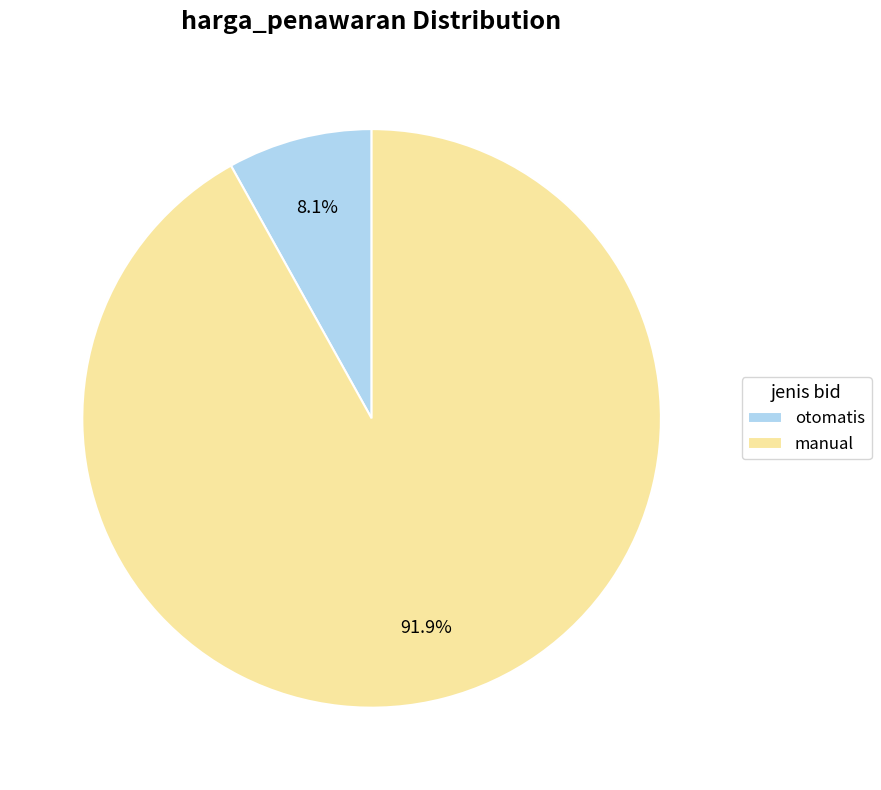

Rank the categories by value from highest to lowest.

manual, otomatis